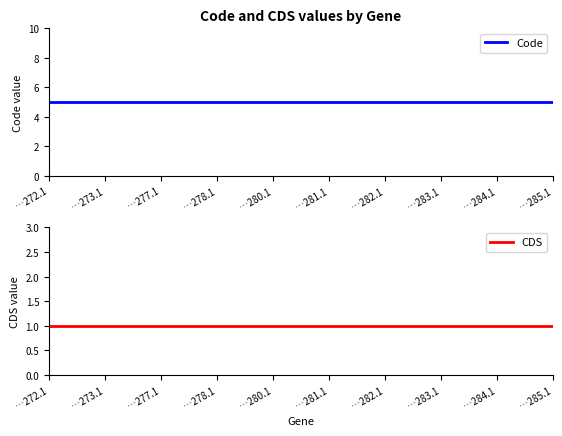

What is the label of the 5th point from the left?

…280.1